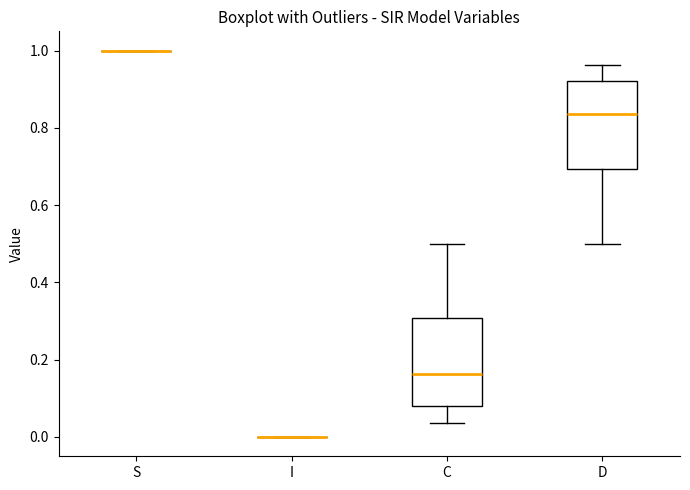

Reading left to right, read every box against the y-axis: the position of its median line, the range the box covers, and the ends of its whiskers. The values are not printed on the chart, so give them approximately, as read against the axis.

S: box collapsed to a line at 1.00, whiskers 1.00 to 1.00
I: box collapsed to a line at 0.00, whiskers 0.00 to 0.00
C: median 0.16, box 0.08 to 0.30, whiskers 0.04 to 0.50
D: median 0.84, box 0.70 to 0.92, whiskers 0.50 to 0.96